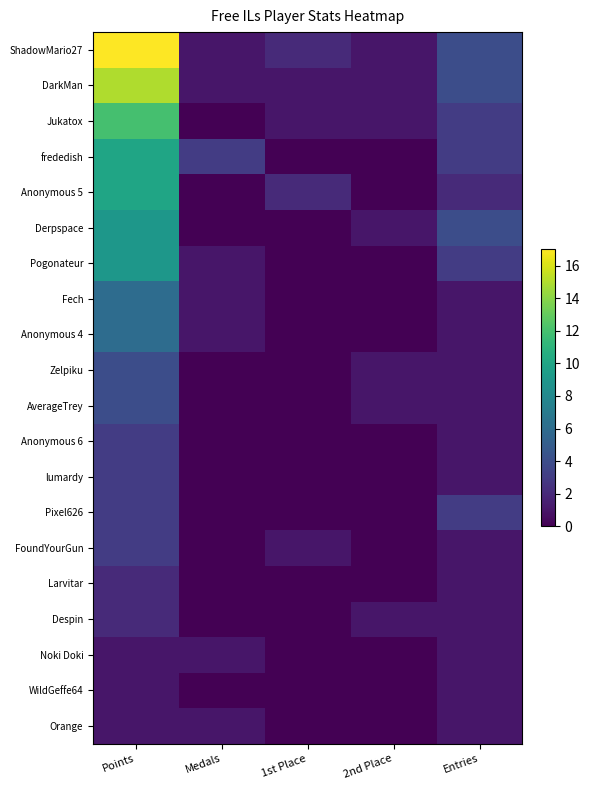

What is the total value across all series at Points?

121